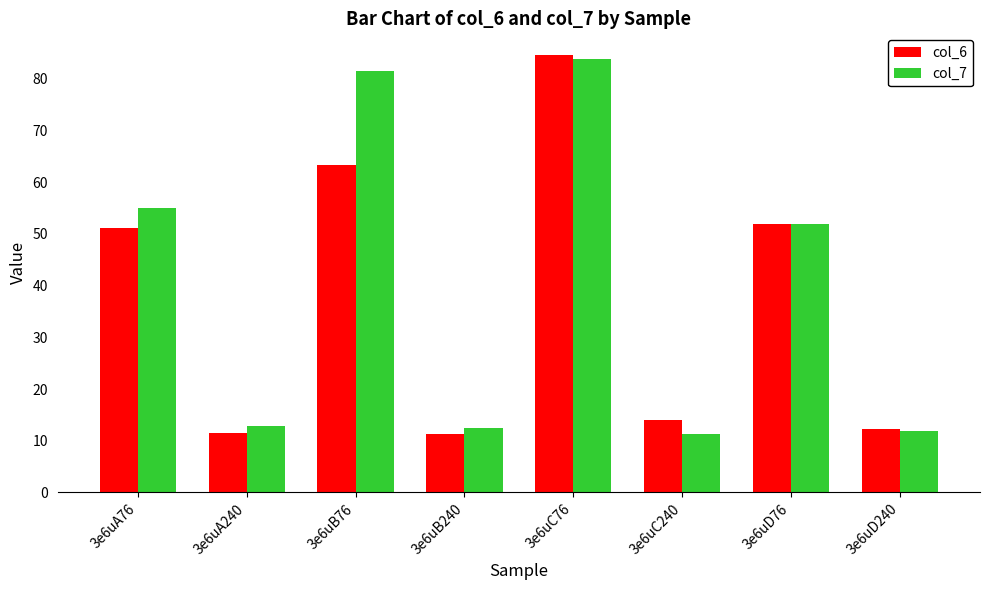

How many bars are there in each group?

2